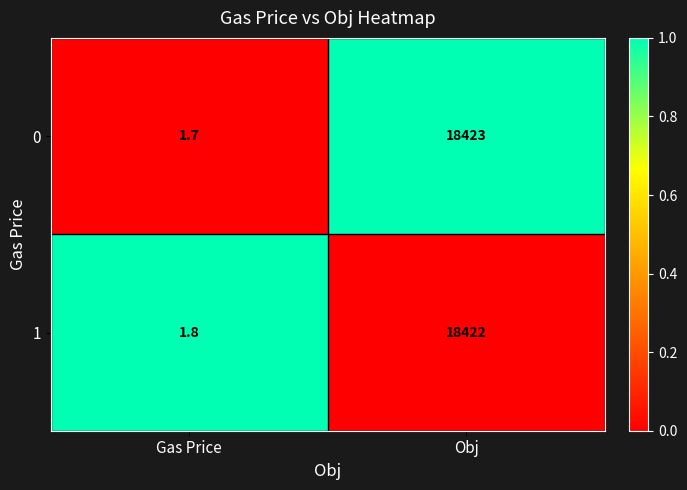

Reading left to right, transcribe all the data shown in this chart.

0: 1.7	18423.0
1: 1.8	18422.0